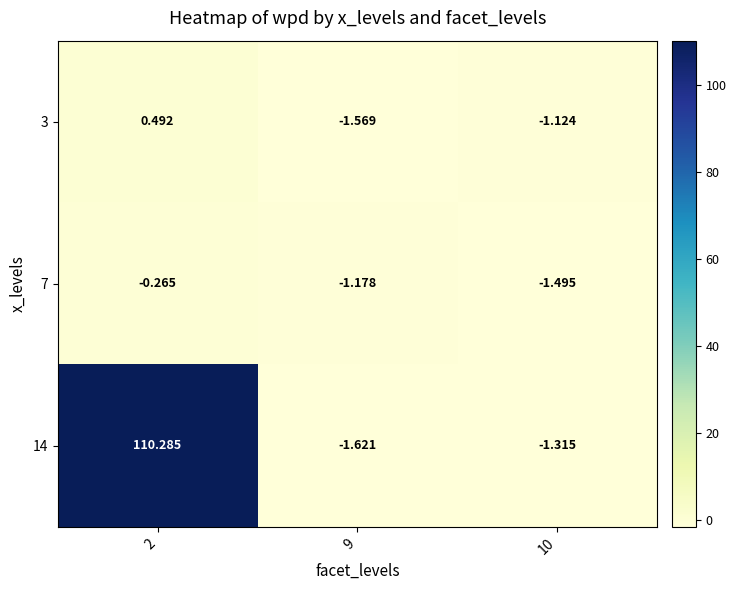

Which series has the largest total across all categories?

14